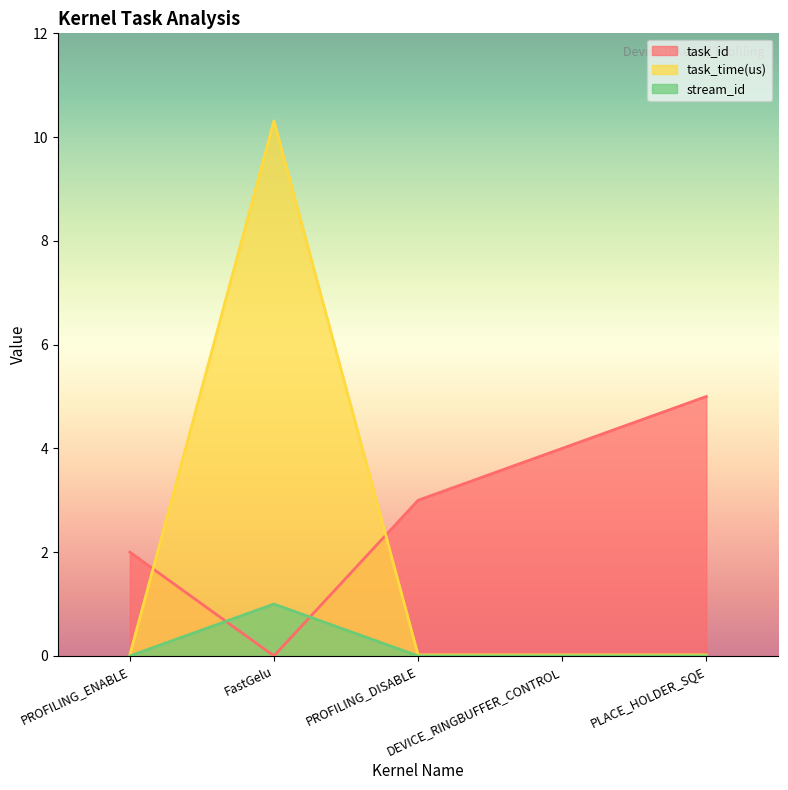

What is the label of the 4th point from the right?

FastGelu